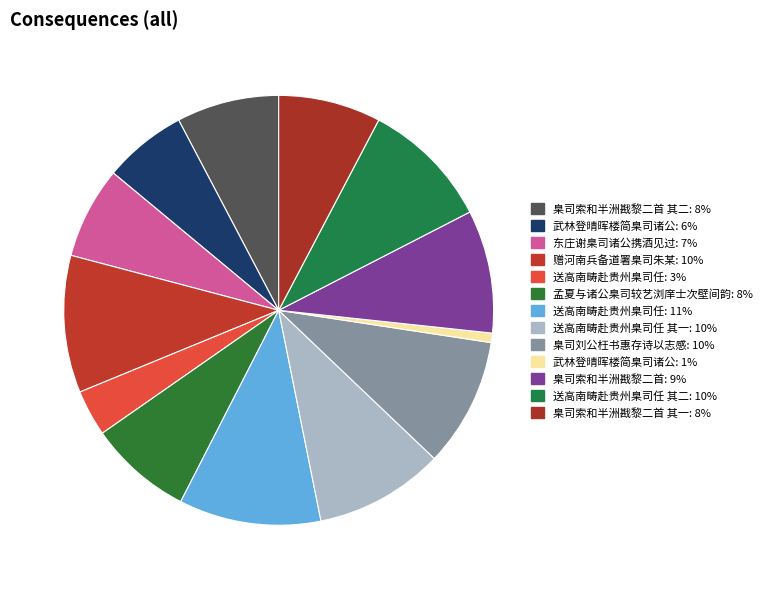

How many segments does this pie chart have?

13